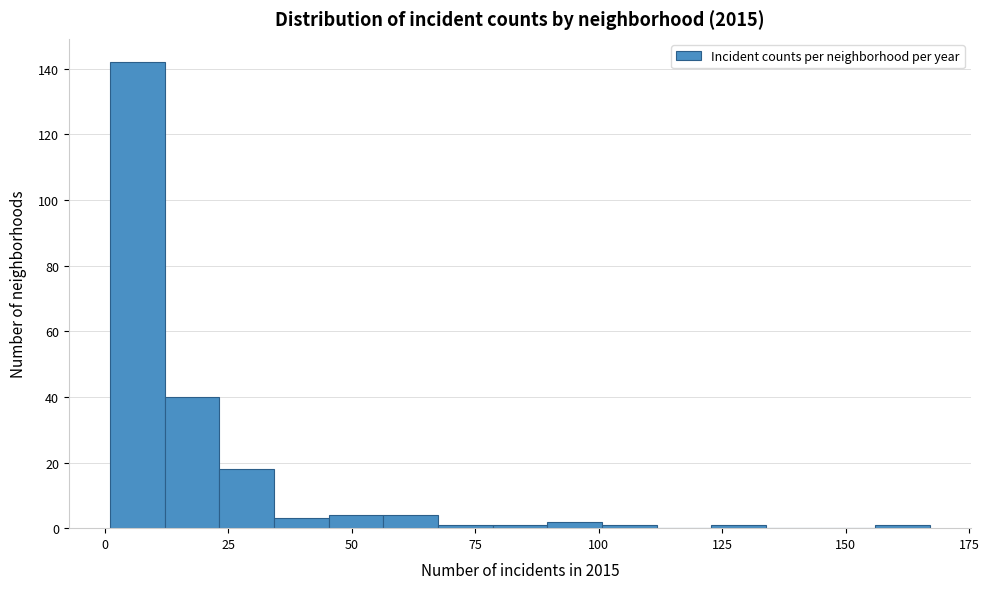

Read against the x-axis, roughly where is the centre of the tallest bar?

5